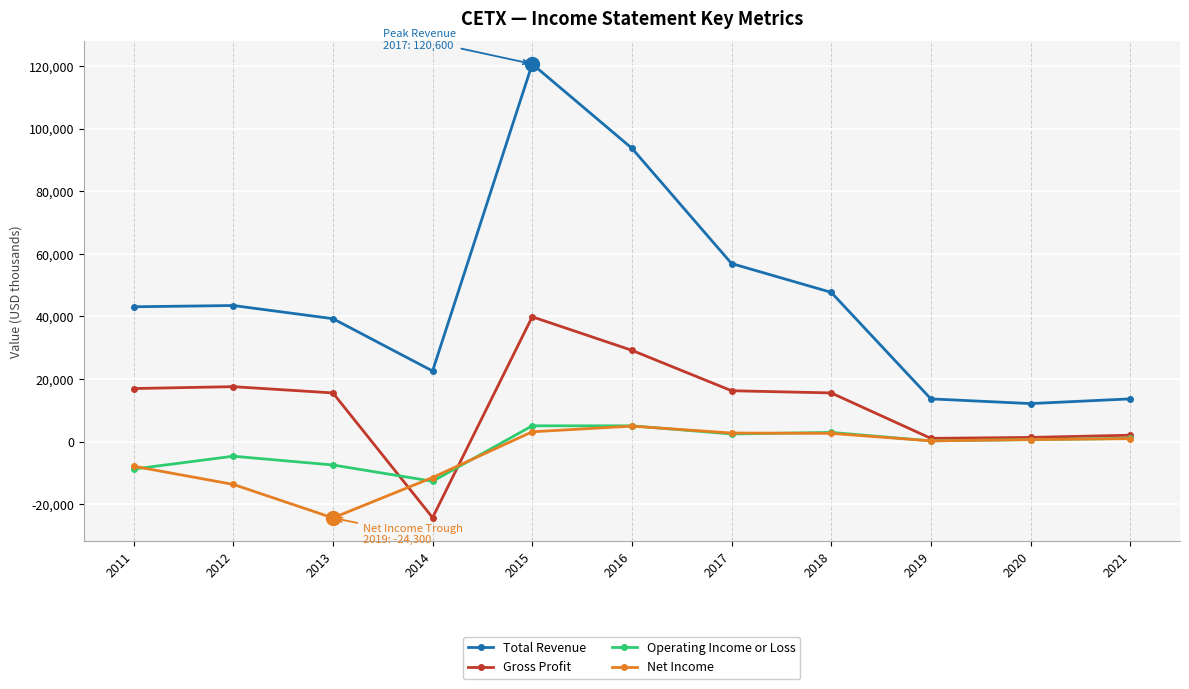

What is the sum of all Operating Income or Loss values?

-15500